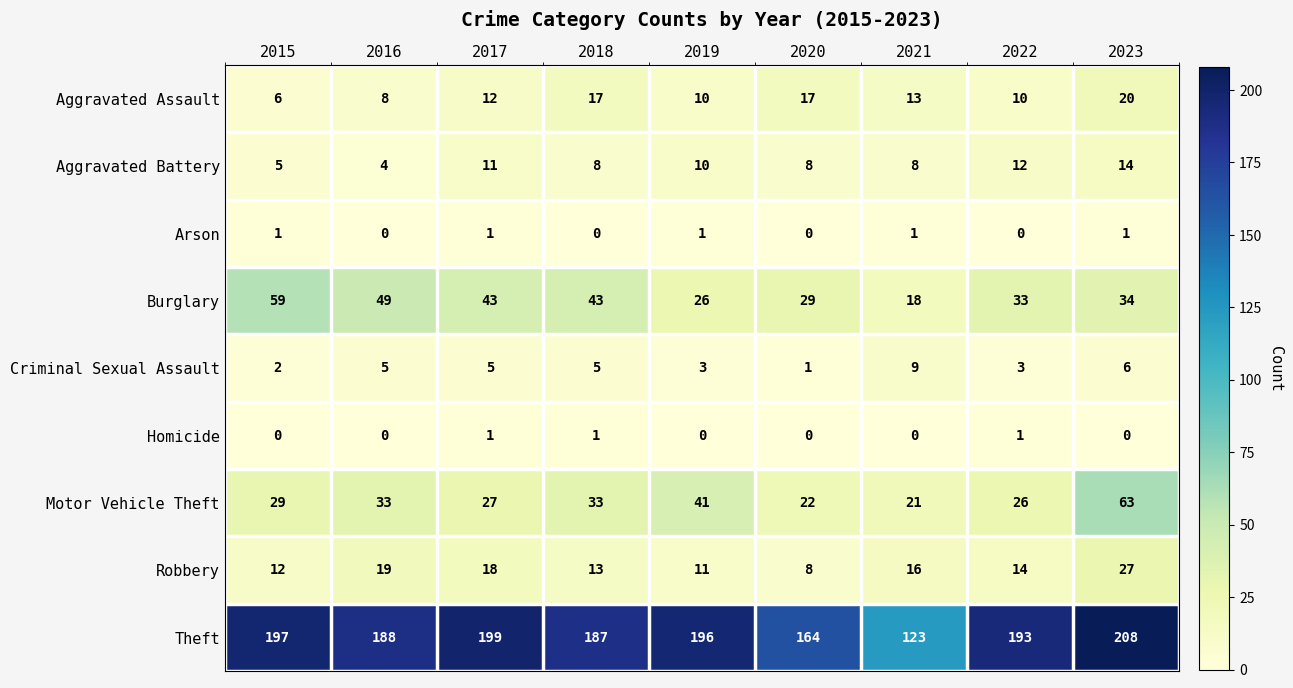

How many distinct data groups are displayed?

9